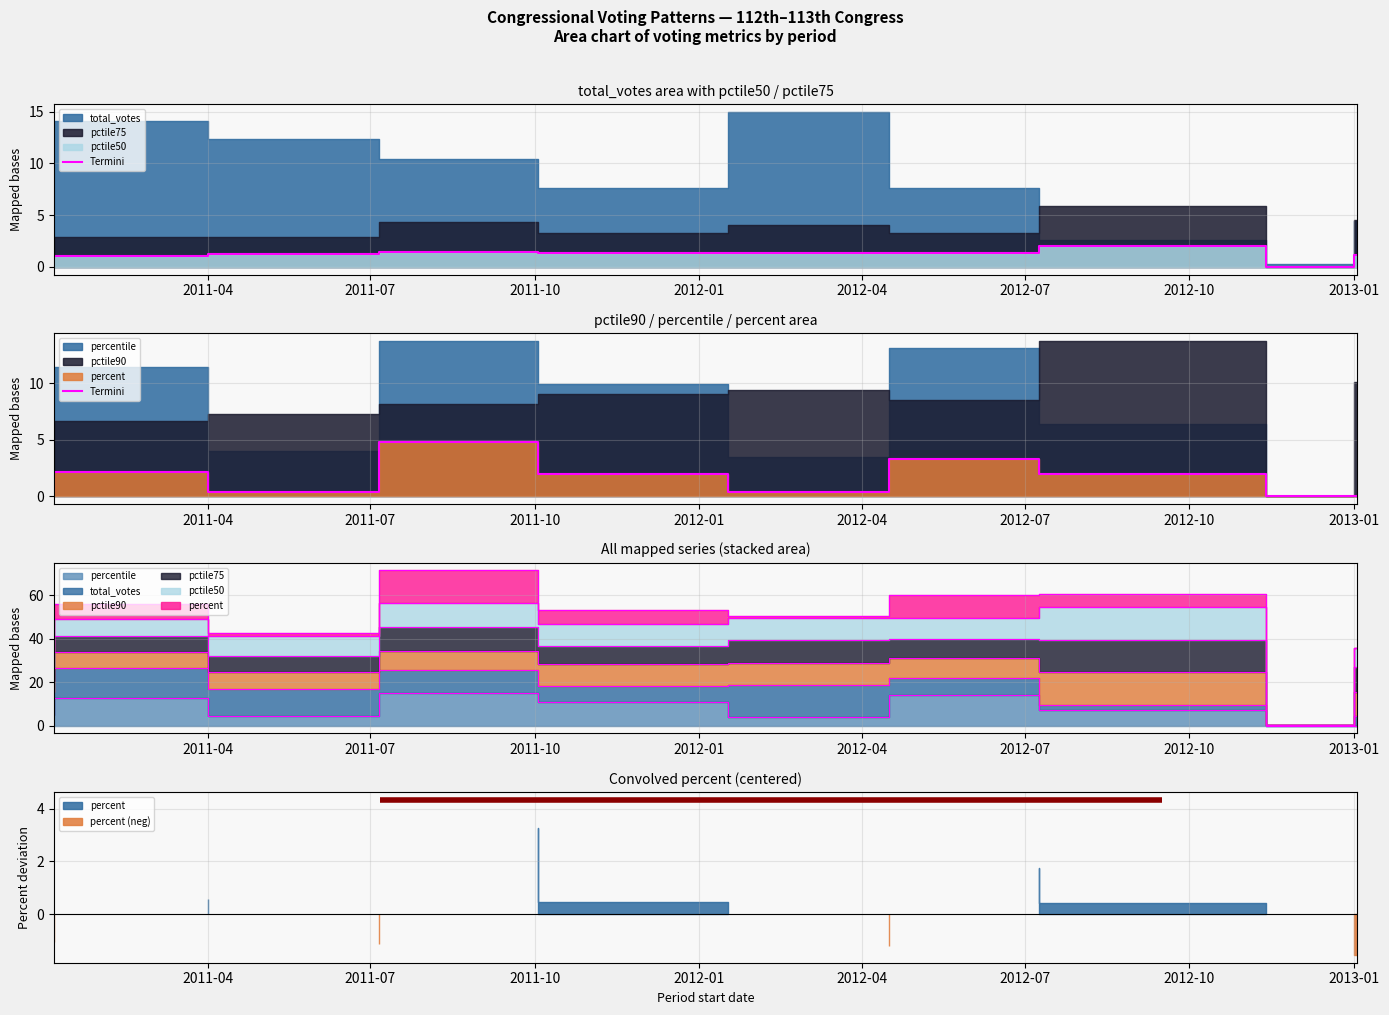

What is the label of the 1st point from the left?

2011-04